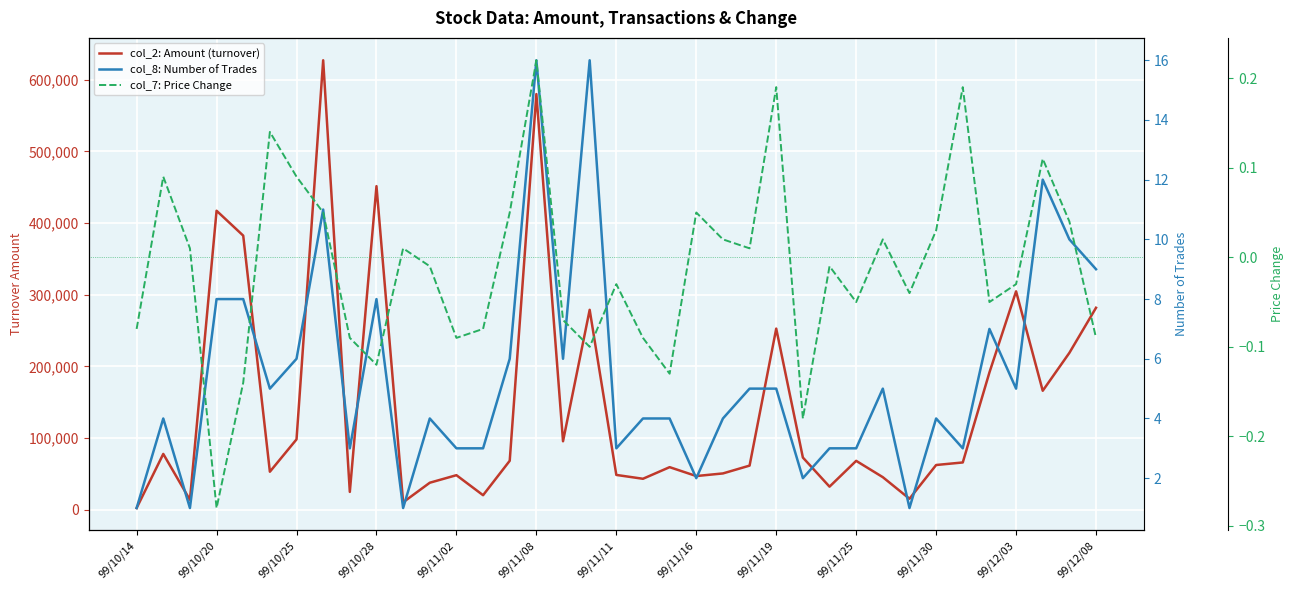

How many data points in col_2: Amount (turnover) are less than 66150?

18